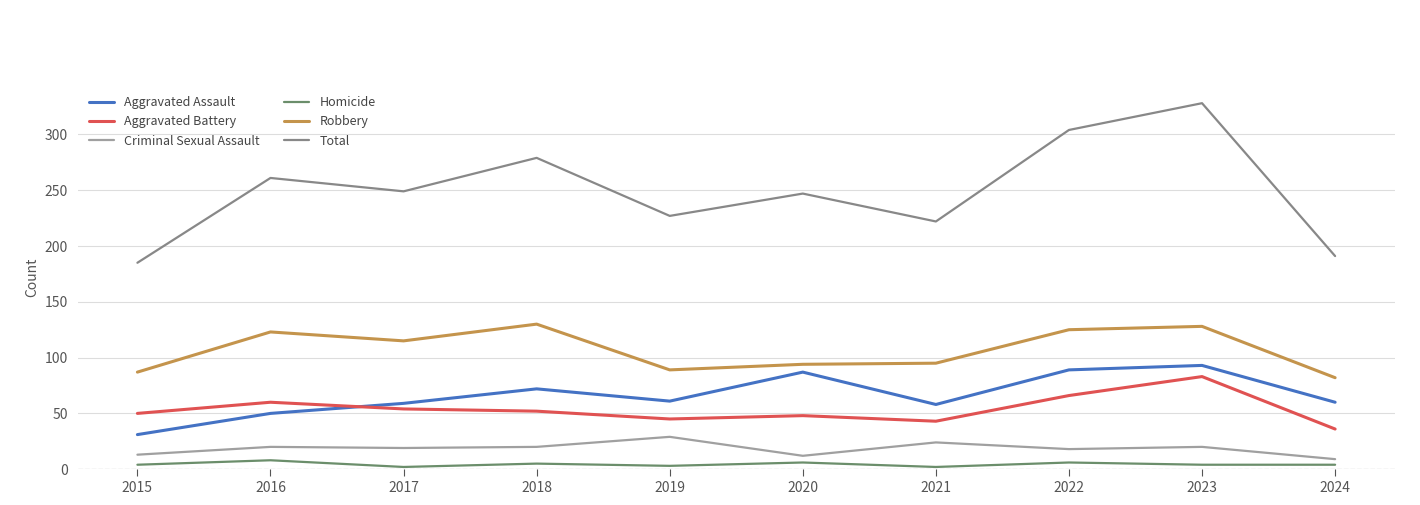

True or false: Aggravated Assault and Robbery intersect in this chart.

False